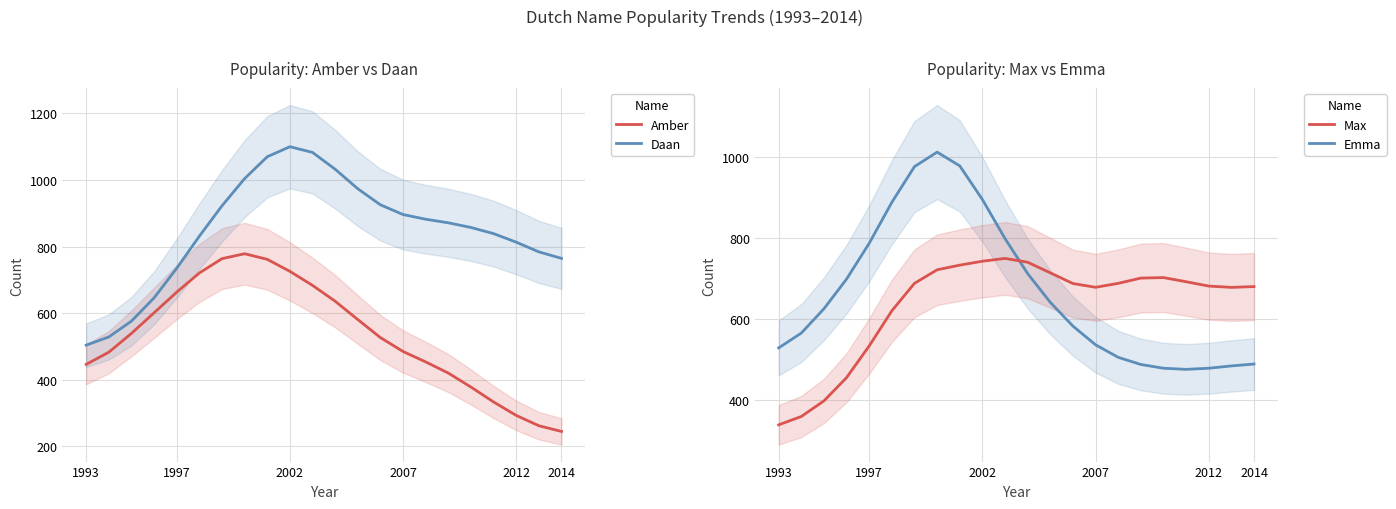

What is the maximum value for Emma?

749.7